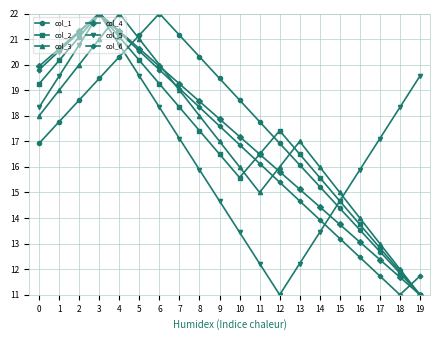

How many values in the col_1 series are below 17?

9